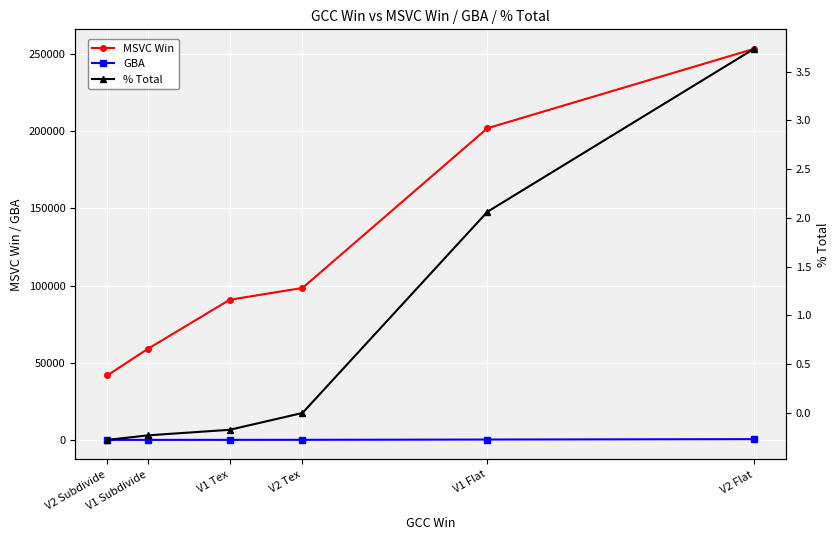

Is the value of % Total at V1 Subdivide greater than the value of MSVC Win at V1 Flat?

No